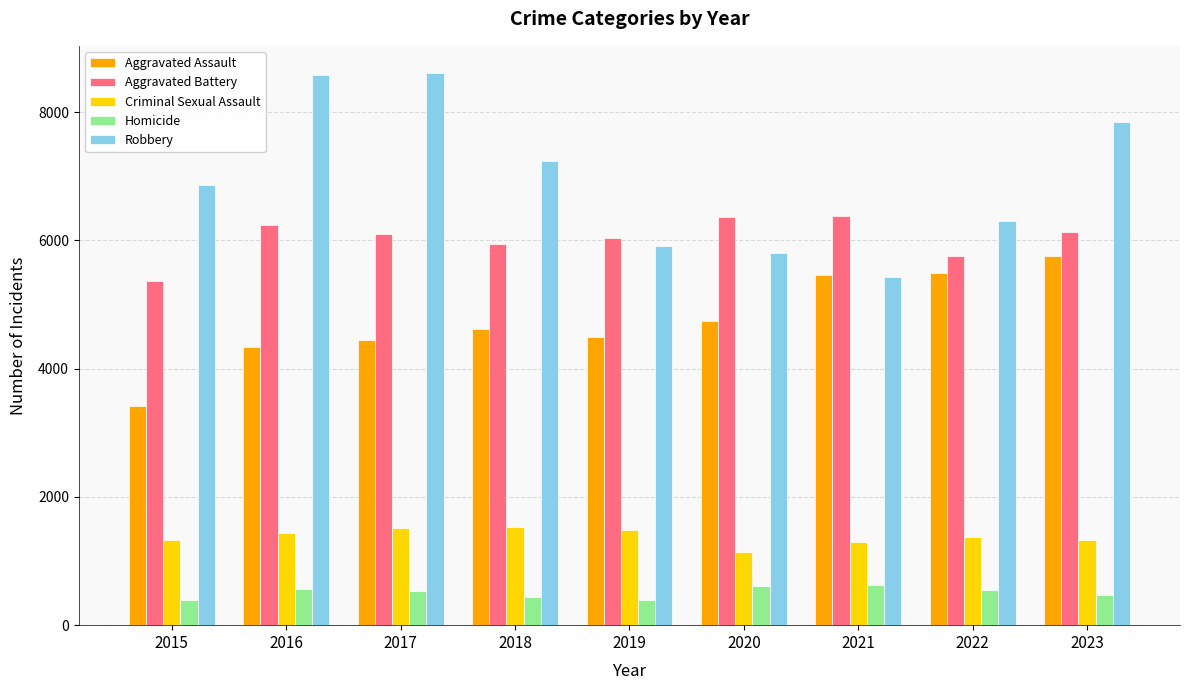

What is the difference between the highest and lowest values at 2017?

8071